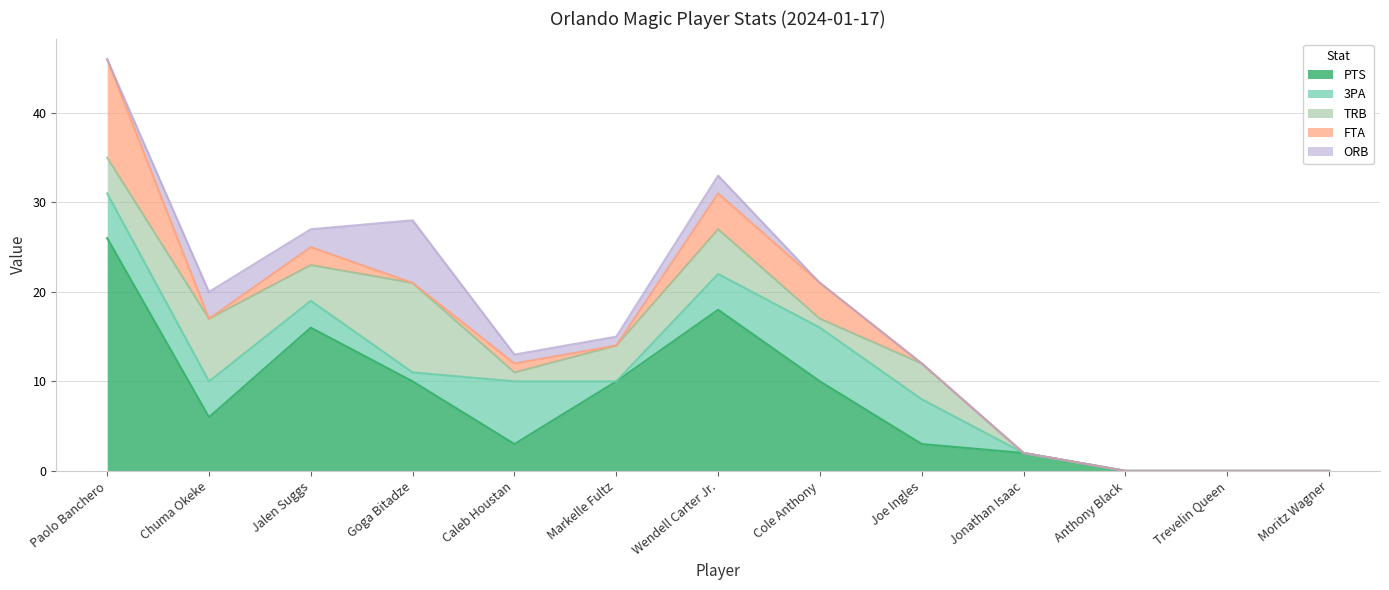

Which has a higher value, Cole Anthony or Goga Bitadze?

Cole Anthony